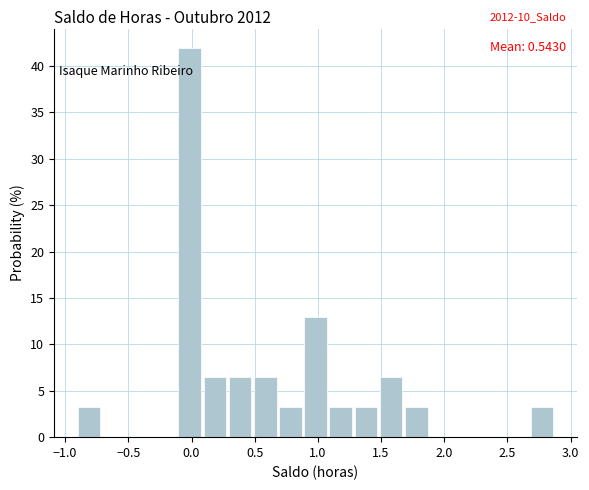

Around what value on the x-axis is the tallest bar? Give the approximate position of its centre, as read against the axis.

0.00